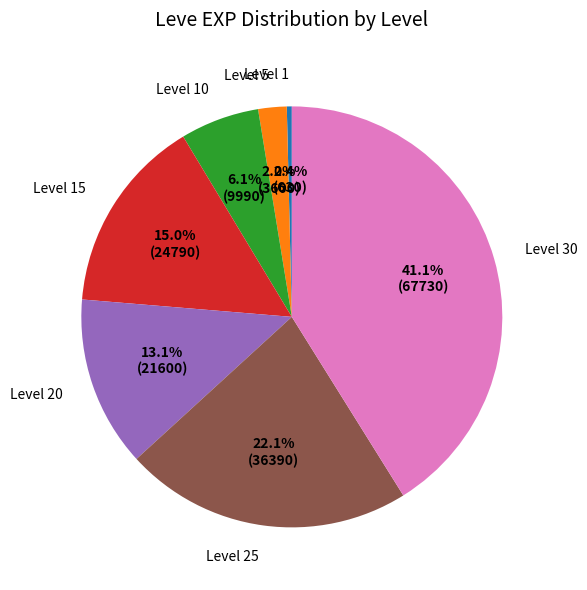

How many segments does this pie chart have?

7